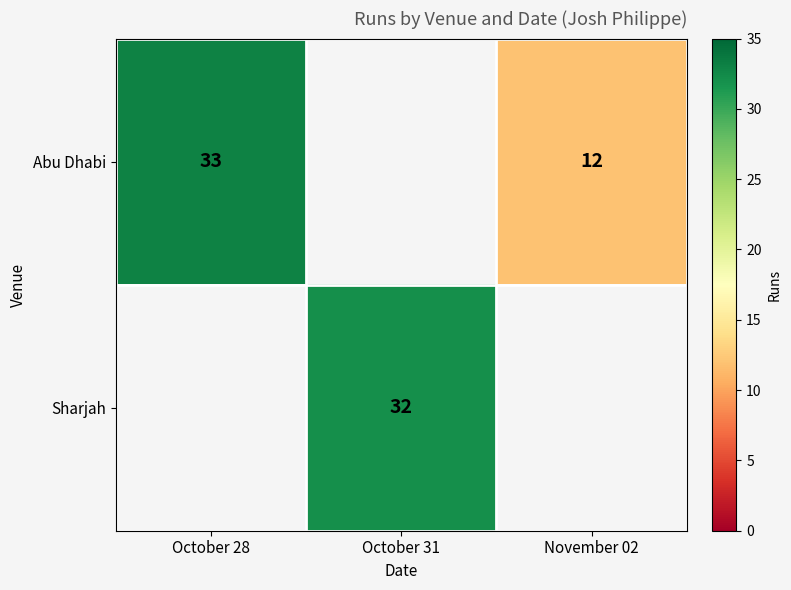

Is it true that Abu Dhabi equals 12 at November 02?

True